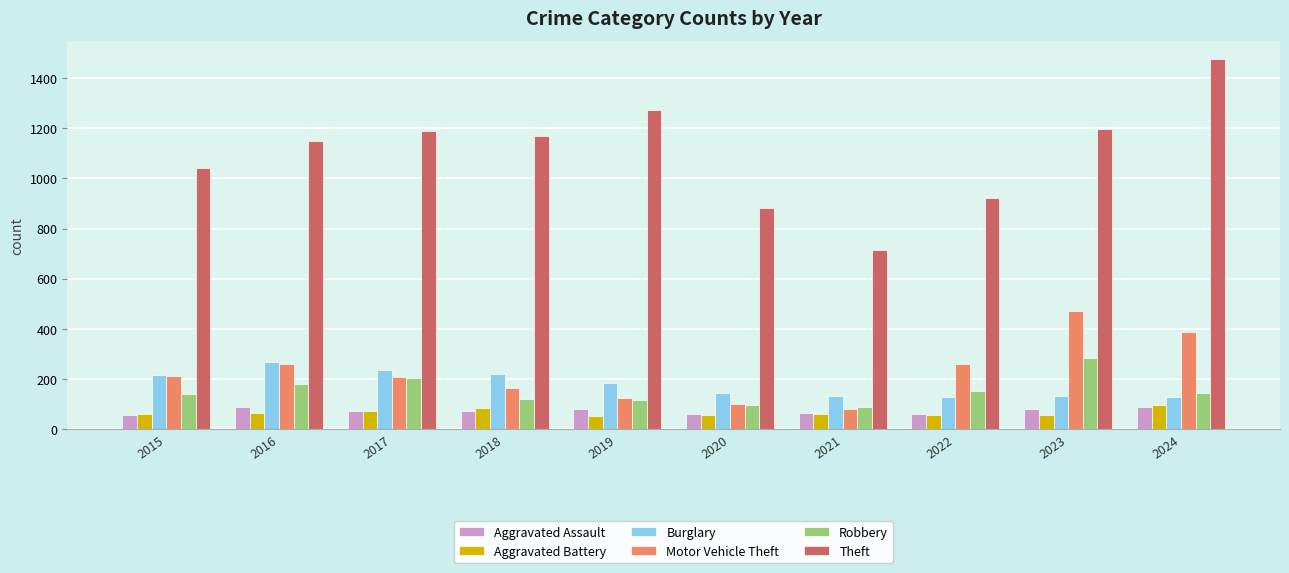

What is the minimum value for Robbery?

88